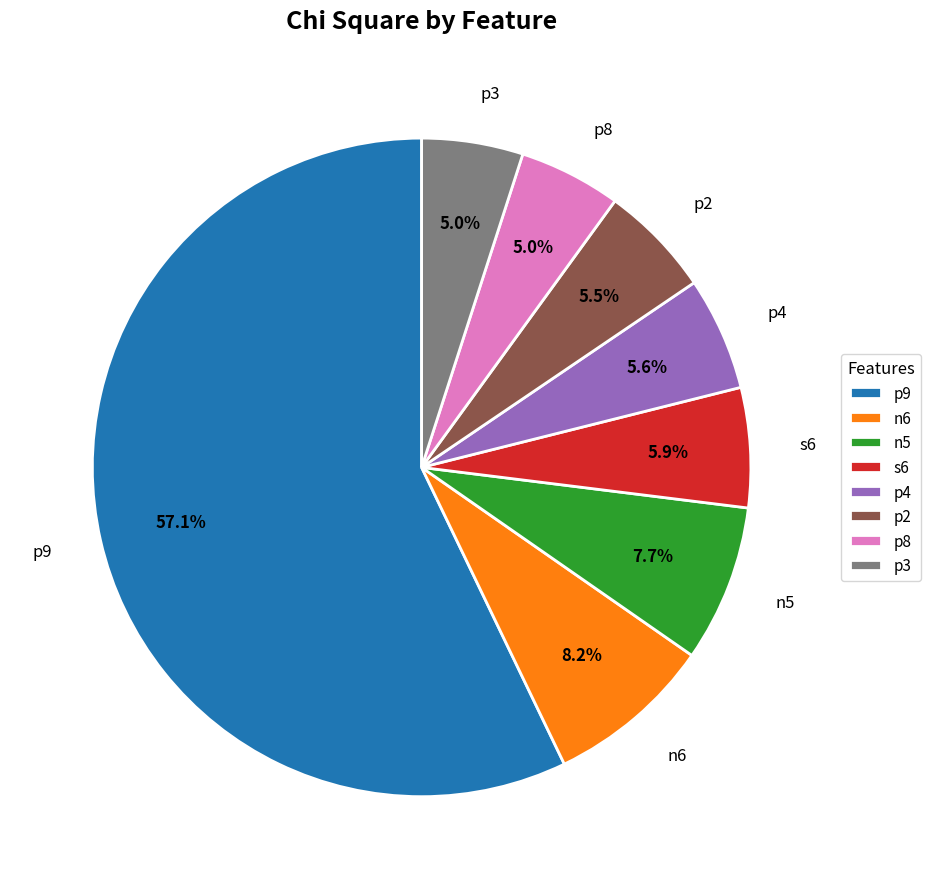

Count the number of slices in the pie.

8